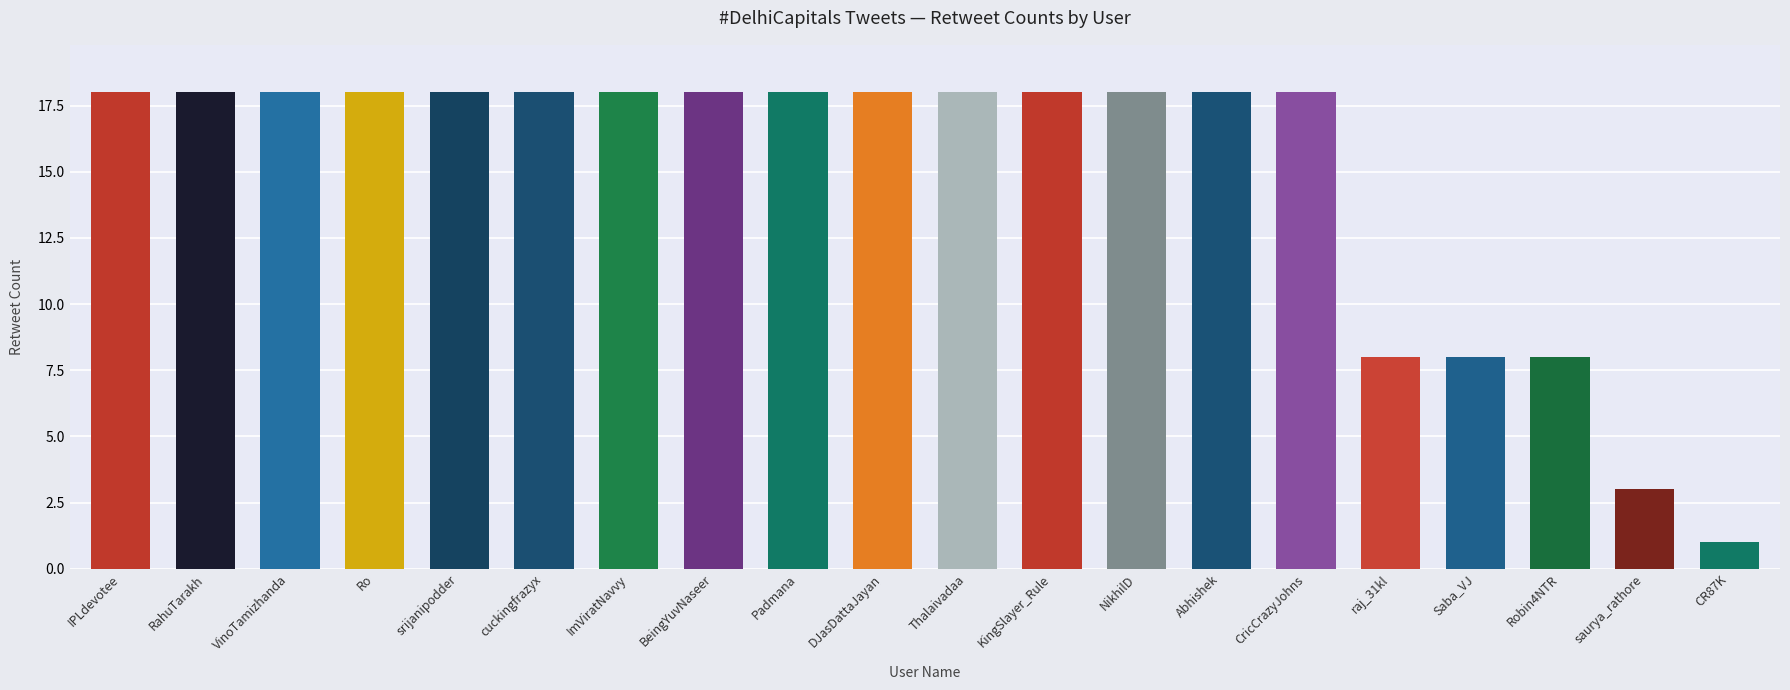

What is the value of the 12th bar from the left?

18